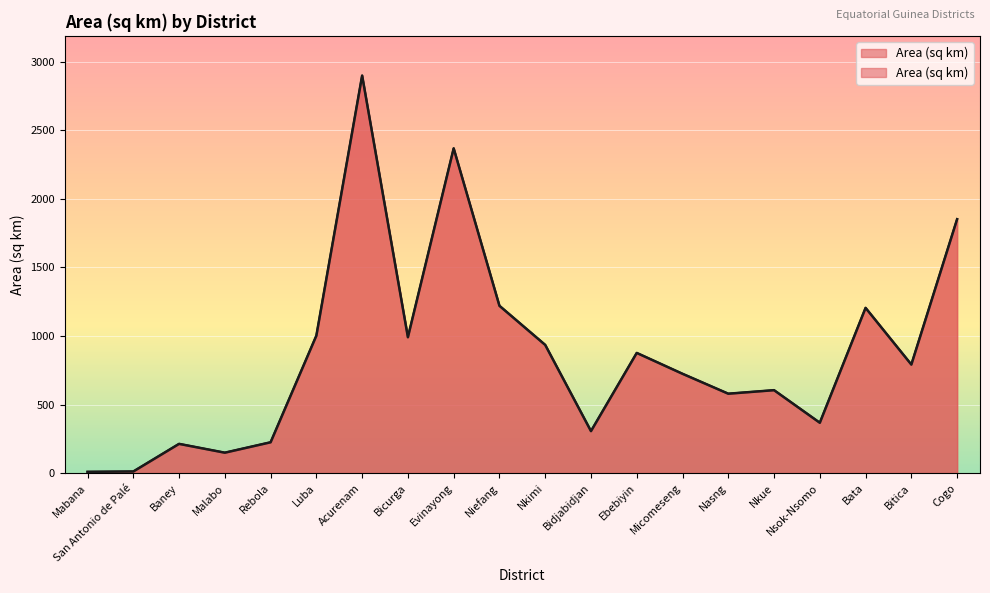

How many data points are above 791?

10